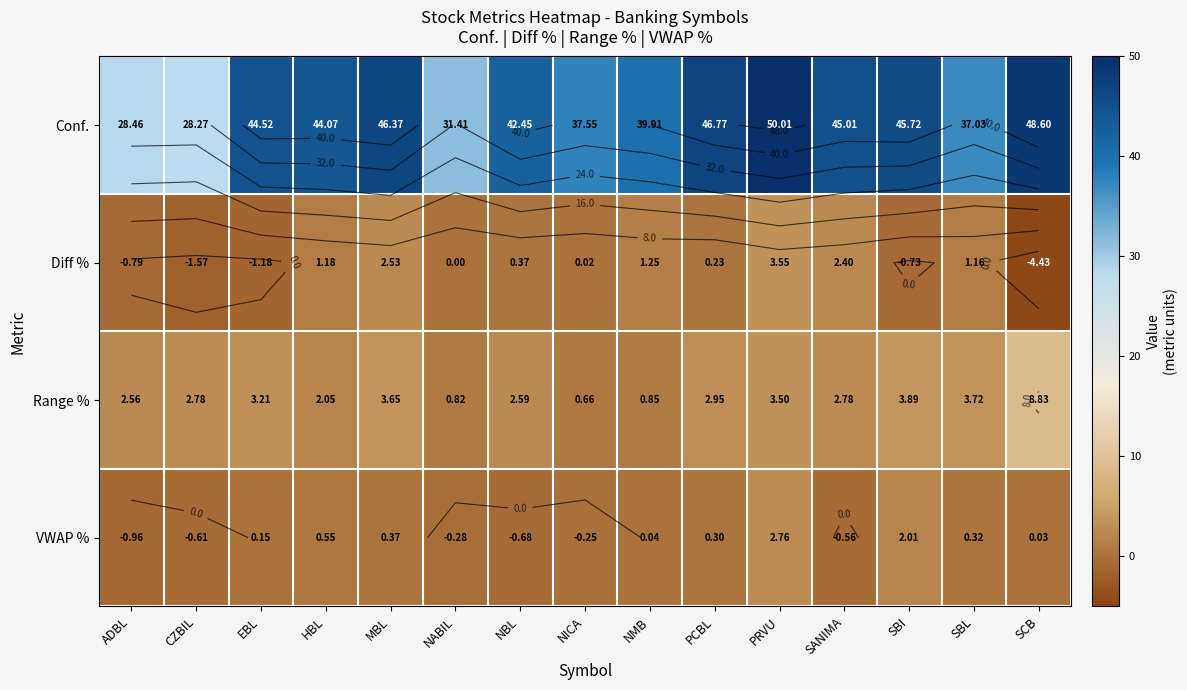

Between NBL and HBL, which is larger?

HBL